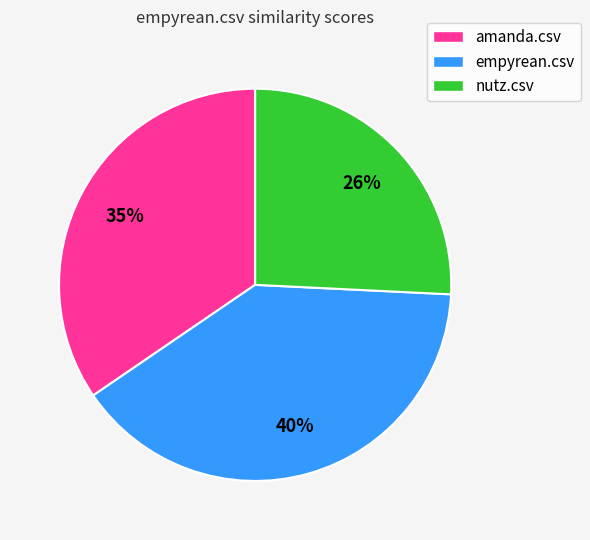

What percentage is the nutz.csv slice, to the nearest percent?

26%